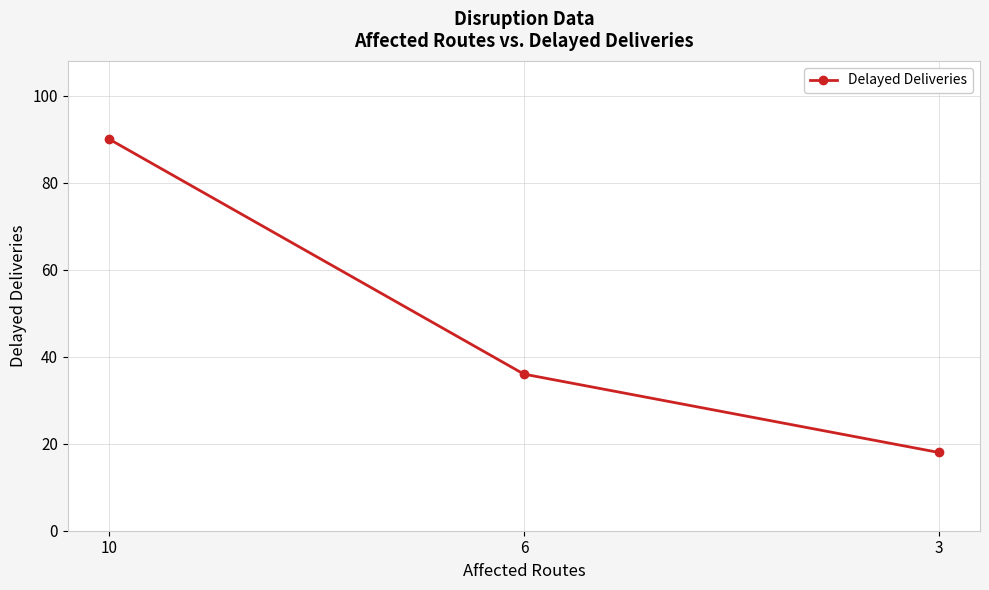

What is the greatest value displayed?

90